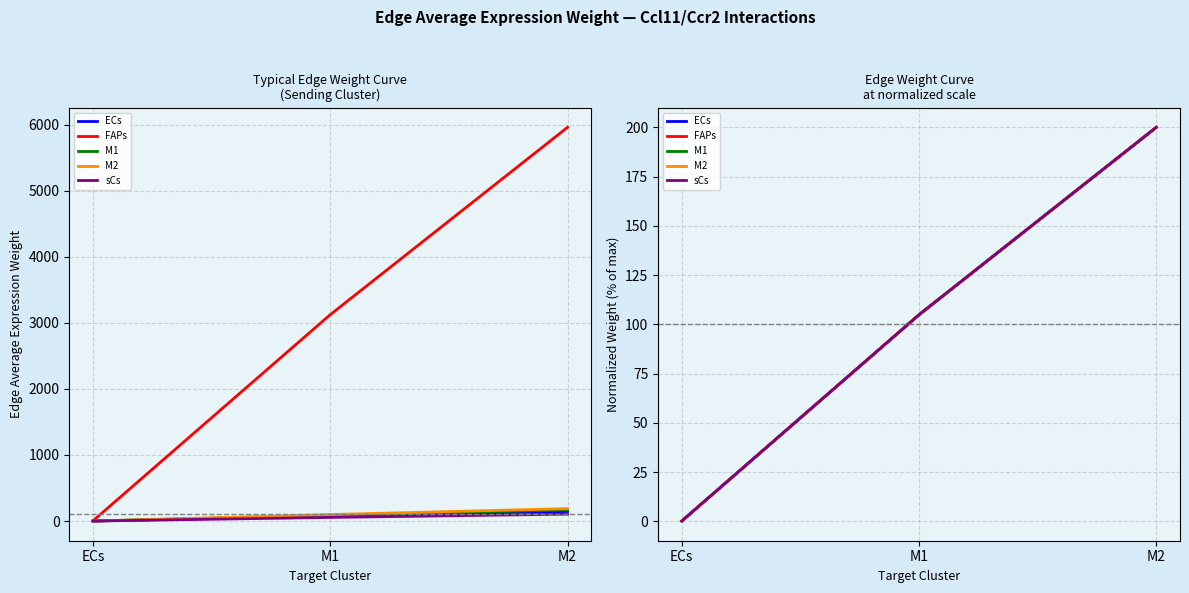

Rank the categories by M1 value from highest to lowest.

M2, M1, ECs